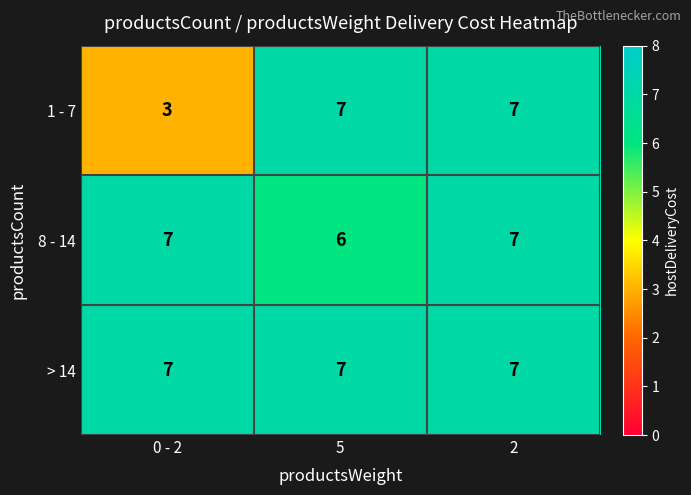

The > 14 series shows 11 at 2. True or false?

False